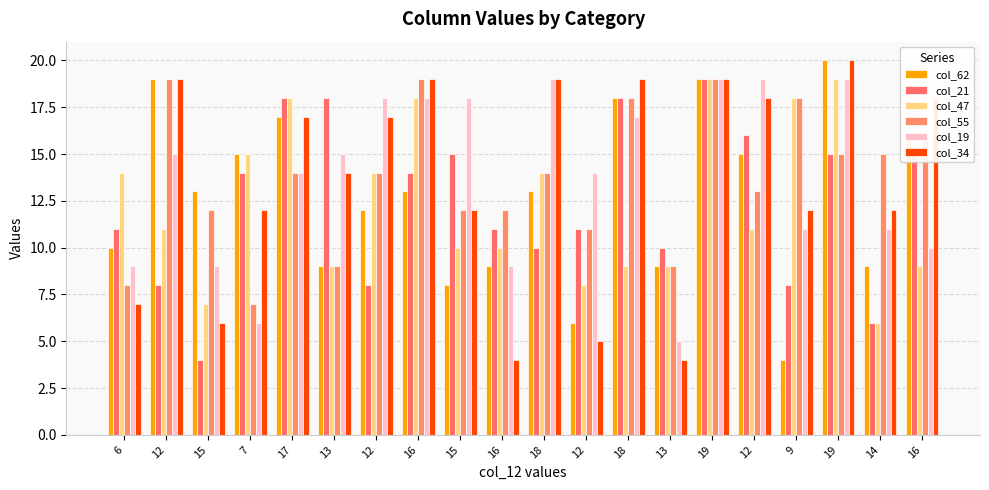

True or false: col_21 has a value of 14 at 16.

True